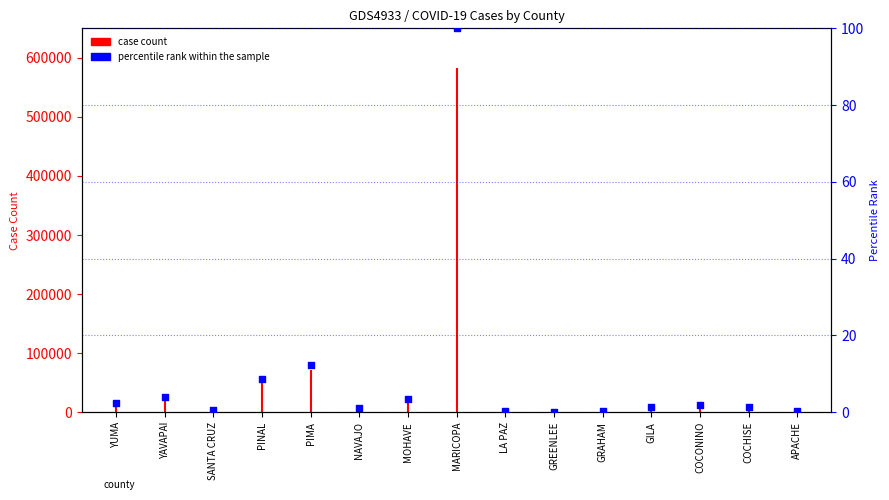

What is the change in value from COCONINO to COCHISE?

-0.5